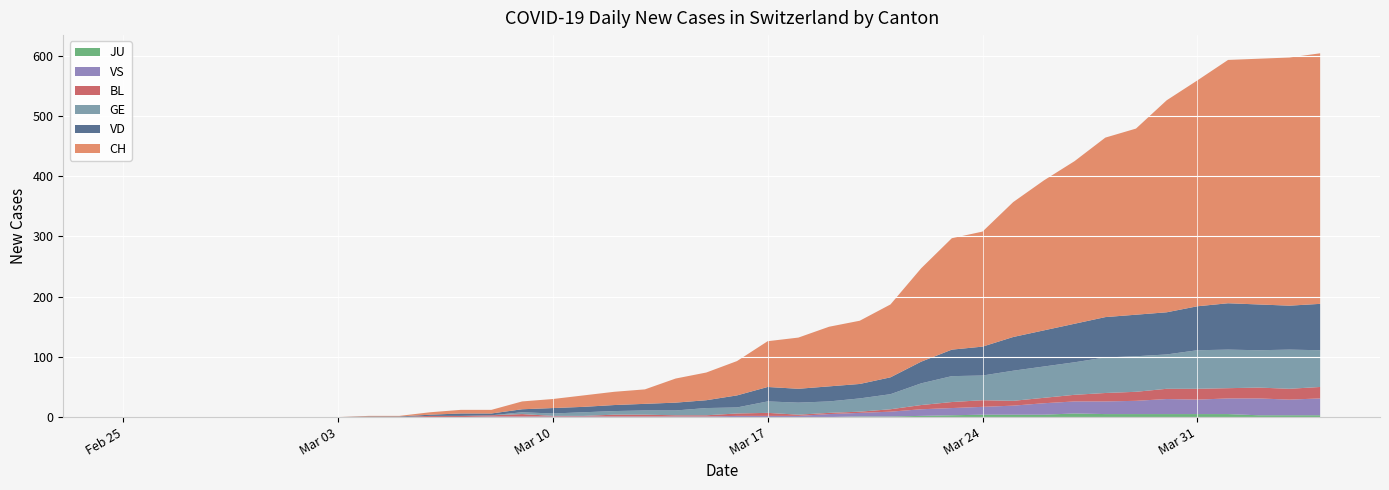

Reading left to right, transcribe all the data shown in this chart.

CH: 2020-02-25=0	2020-02-26=0	2020-02-27=0	2020-02-28=0	2020-02-29=0	2020-03-01=0	2020-03-02=0	2020-03-03=0	2020-03-04=1	2020-03-05=1	2020-03-06=4	2020-03-07=6	2020-03-08=6	2020-03-09=13	2020-03-10=15	2020-03-11=19	2020-03-12=22	2020-03-13=24	2020-03-14=40	2020-03-15=46	2020-03-16=57	2020-03-17=76	2020-03-18=85	2020-03-19=99	2020-03-20=105	2020-03-21=121	2020-03-22=155	2020-03-23=185	2020-03-24=191	2020-03-25=224	2020-03-26=249	2020-03-27=270	2020-03-28=298	2020-03-29=309	2020-03-30=352	2020-03-31=375	2020-04-01=404	2020-04-02=408	2020-04-03=412	2020-04-04=416
VD: 2020-02-25=0	2020-02-26=0	2020-02-27=0	2020-02-28=0	2020-02-29=0	2020-03-01=0	2020-03-02=0	2020-03-03=0	2020-03-04=1	2020-03-05=1	2020-03-06=2	2020-03-07=4	2020-03-08=3	2020-03-09=5	2020-03-10=9	2020-03-11=9	2020-03-12=10	2020-03-13=11	2020-03-14=13	2020-03-15=13	2020-03-16=20	2020-03-17=24	2020-03-18=23	2020-03-19=25	2020-03-20=24	2020-03-21=28	2020-03-22=36	2020-03-23=44	2020-03-24=48	2020-03-25=56	2020-03-26=60	2020-03-27=64	2020-03-28=67	2020-03-29=69	2020-03-30=70	2020-03-31=73	2020-04-01=77	2020-04-02=76	2020-04-03=73	2020-04-04=77
GE: 2020-02-25=0	2020-02-26=0	2020-02-27=0	2020-02-28=0	2020-02-29=0	2020-03-01=0	2020-03-02=0	2020-03-03=0	2020-03-04=0	2020-03-05=0	2020-03-06=0	2020-03-07=0	2020-03-08=0	2020-03-09=3	2020-03-10=4	2020-03-11=6	2020-03-12=6	2020-03-13=7	2020-03-14=8	2020-03-15=12	2020-03-16=10	2020-03-17=19	2020-03-18=20	2020-03-19=19	2020-03-20=22	2020-03-21=25	2020-03-22=36	2020-03-23=43	2020-03-24=41	2020-03-25=50	2020-03-26=52	2020-03-27=54	2020-03-28=59	2020-03-29=59	2020-03-30=57	2020-03-31=64	2020-04-01=64	2020-04-02=62	2020-04-03=65	2020-04-04=61
BL: 2020-02-25=0	2020-02-26=0	2020-02-27=0	2020-02-28=0	2020-02-29=0	2020-03-01=0	2020-03-02=0	2020-03-03=0	2020-03-04=0	2020-03-05=0	2020-03-06=2	2020-03-07=2	2020-03-08=2	2020-03-09=4	2020-03-10=1	2020-03-11=1	2020-03-12=3	2020-03-13=3	2020-03-14=2	2020-03-15=2	2020-03-16=4	2020-03-17=5	2020-03-18=2	2020-03-19=2	2020-03-20=2	2020-03-21=4	2020-03-22=7	2020-03-23=10	2020-03-24=11	2020-03-25=8	2020-03-26=9	2020-03-27=11	2020-03-28=14	2020-03-29=15	2020-03-30=17	2020-03-31=18	2020-04-01=17	2020-04-02=18	2020-04-03=18	2020-04-04=19
VS: 2020-02-25=0	2020-02-26=0	2020-02-27=0	2020-02-28=0	2020-02-29=0	2020-03-01=0	2020-03-02=0	2020-03-03=0	2020-03-04=0	2020-03-05=0	2020-03-06=0	2020-03-07=0	2020-03-08=1	2020-03-09=1	2020-03-10=1	2020-03-11=1	2020-03-12=1	2020-03-13=1	2020-03-14=1	2020-03-15=1	2020-03-16=2	2020-03-17=2	2020-03-18=2	2020-03-19=5	2020-03-20=6	2020-03-21=8	2020-03-22=11	2020-03-23=12	2020-03-24=13	2020-03-25=15	2020-03-26=19	2020-03-27=20	2020-03-28=21	2020-03-29=22	2020-03-30=25	2020-03-31=24	2020-04-01=26	2020-04-02=28	2020-04-03=26	2020-04-04=28
JU: 2020-02-25=0	2020-02-26=0	2020-02-27=0	2020-02-28=0	2020-02-29=0	2020-03-01=0	2020-03-02=0	2020-03-03=0	2020-03-04=0	2020-03-05=0	2020-03-06=0	2020-03-07=0	2020-03-08=0	2020-03-09=0	2020-03-10=0	2020-03-11=0	2020-03-12=0	2020-03-13=0	2020-03-14=0	2020-03-15=0	2020-03-16=0	2020-03-17=0	2020-03-18=0	2020-03-19=0	2020-03-20=1	2020-03-21=1	2020-03-22=2	2020-03-23=3	2020-03-24=4	2020-03-25=4	2020-03-26=4	2020-03-27=6	2020-03-28=5	2020-03-29=5	2020-03-30=5	2020-03-31=5	2020-04-01=5	2020-04-02=3	2020-04-03=3	2020-04-04=3